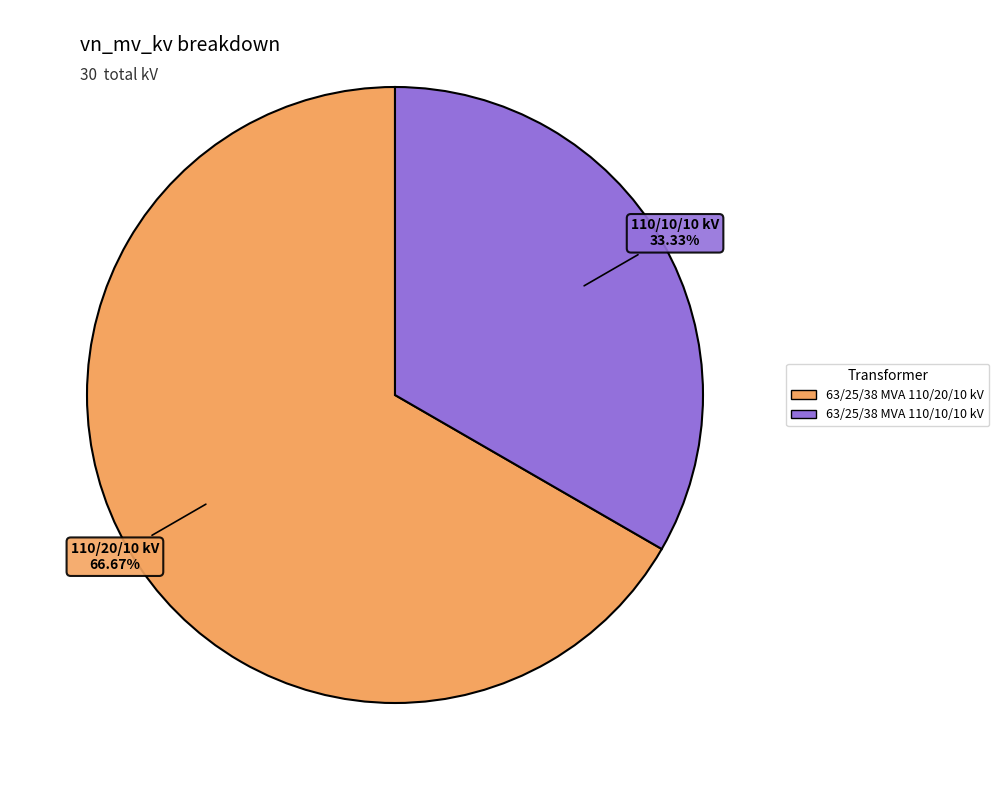

Rank the categories by value from highest to lowest.

63/25/38 MVA 110/20/10 kV, 63/25/38 MVA 110/10/10 kV